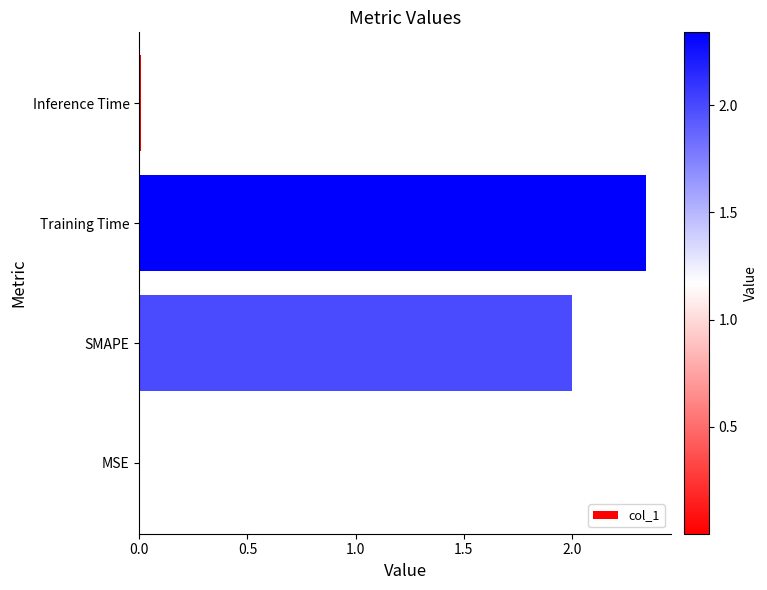

Is it true that the value at Inference Time is 0.0?

True